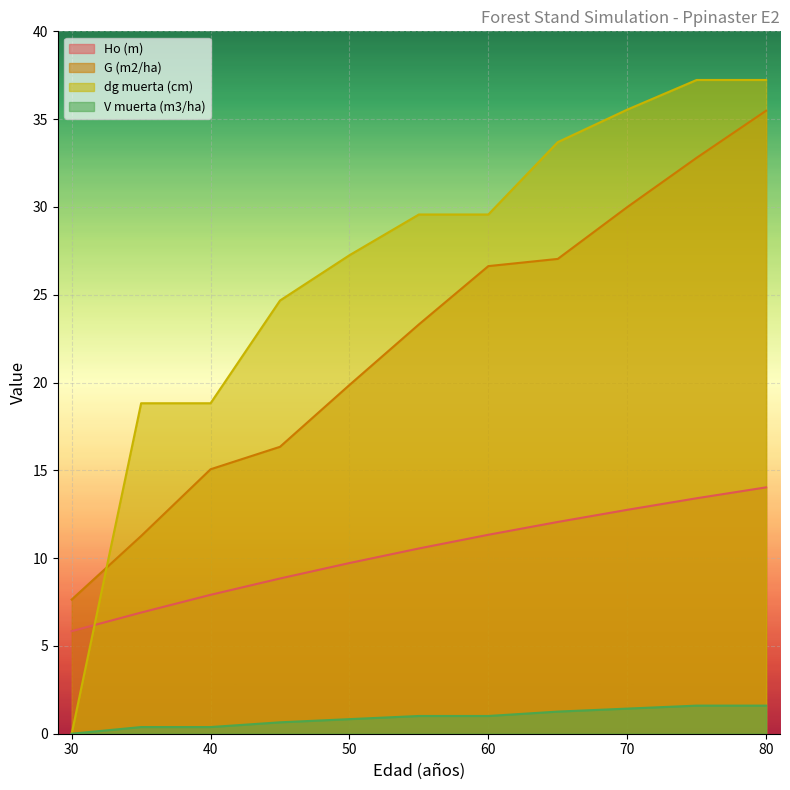

True or false: G (m2/ha) and Ho (m) intersect in this chart.

False